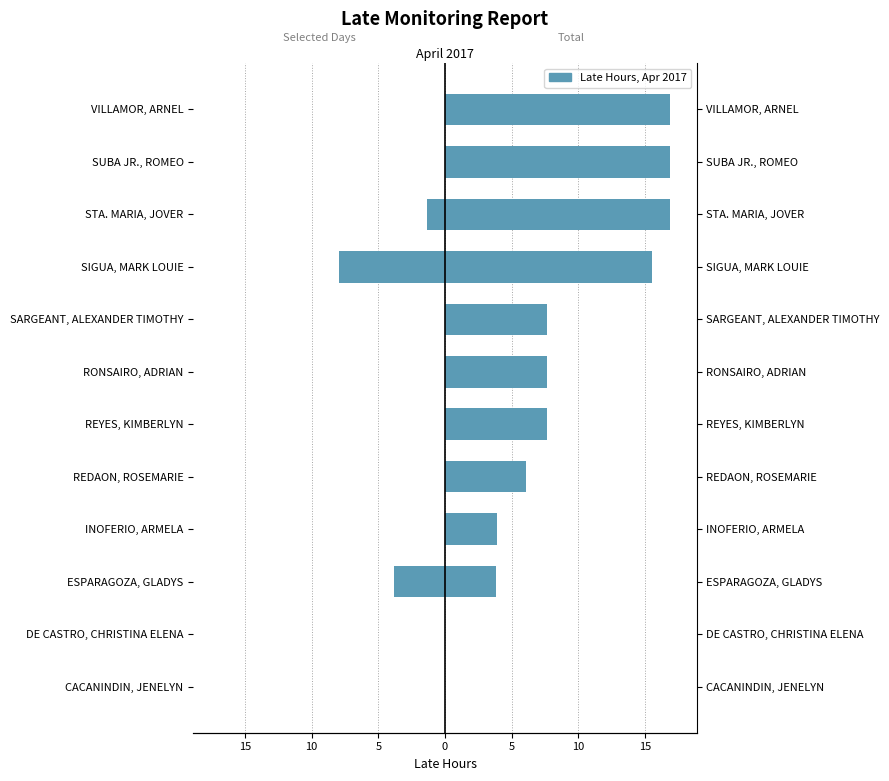

How many groups of bars are there?

12